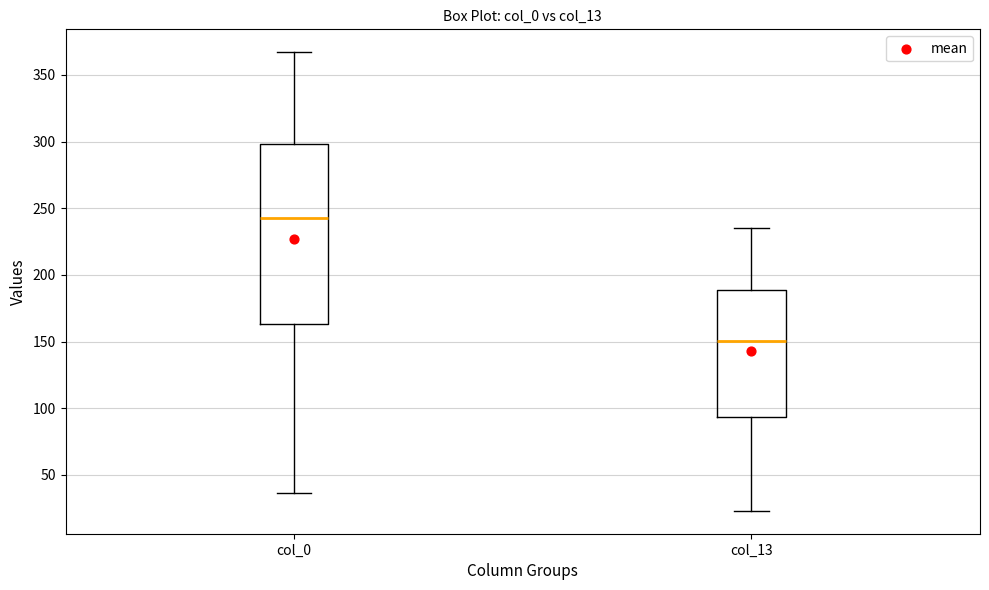

Reading left to right, read every box against the y-axis: the position of its median line, the range the box covers, and the ends of its whiskers. The values are not printed on the chart, so give them approximately, as read against the axis.

col_0: median 245, box 165 to 300, whiskers 35 to 365
col_13: median 150, box 95 to 190, whiskers 25 to 235